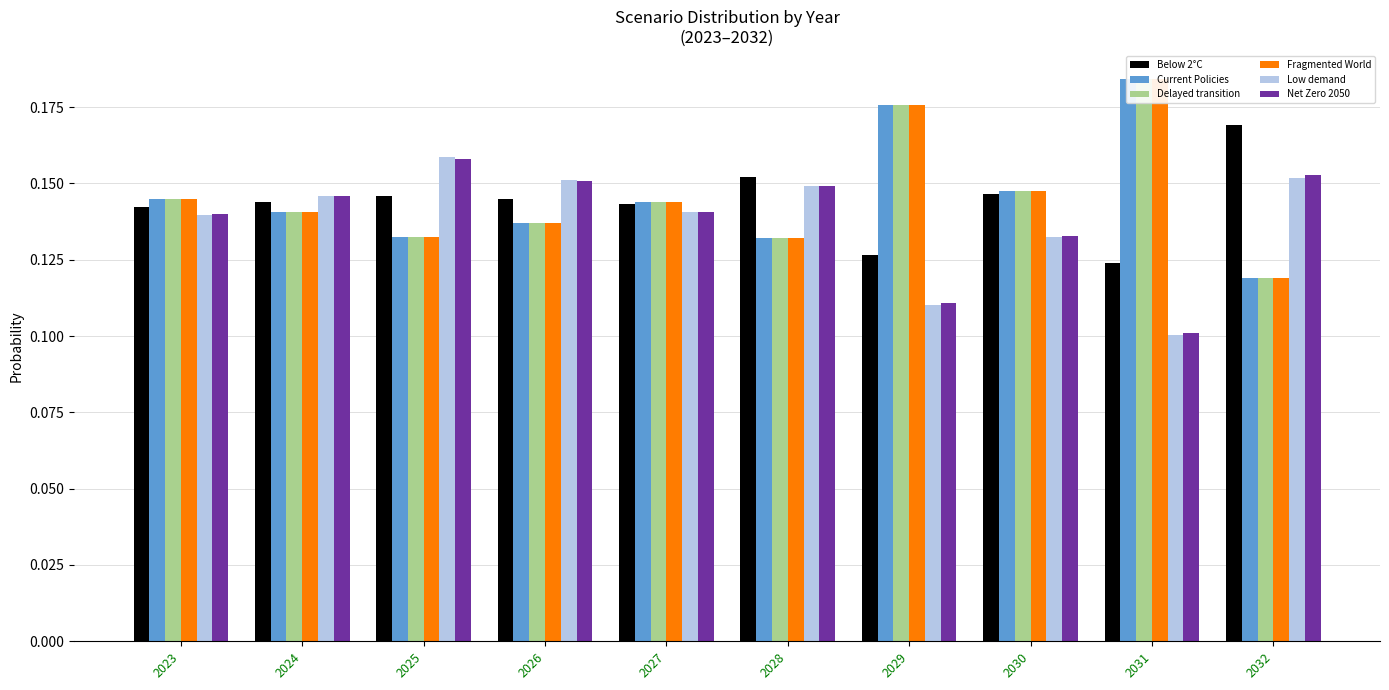

Which has a higher value, 2029 or 2030?

2030